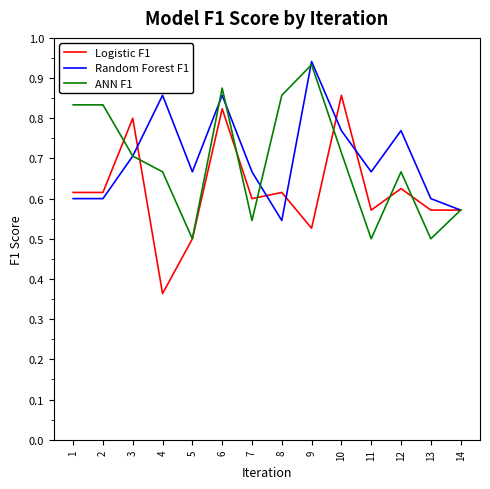

Count the number of categories in the chart.

14